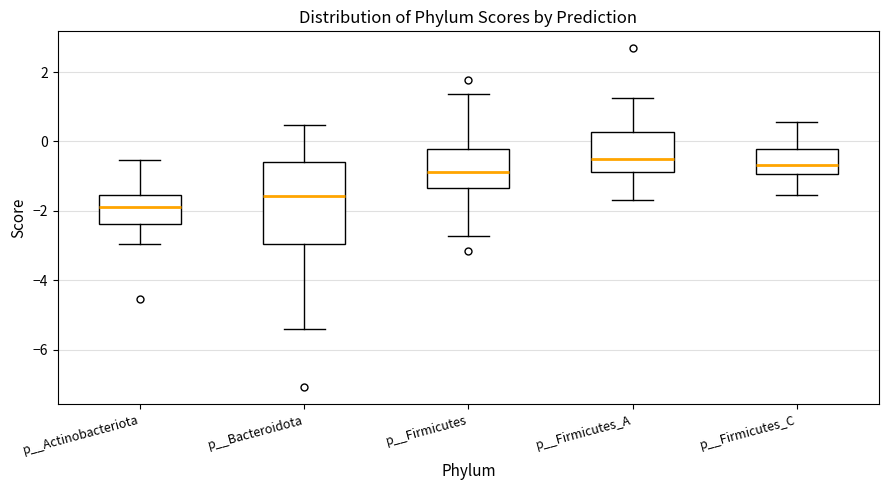

Which box has the lowest median line?

p__Actinobacteriota